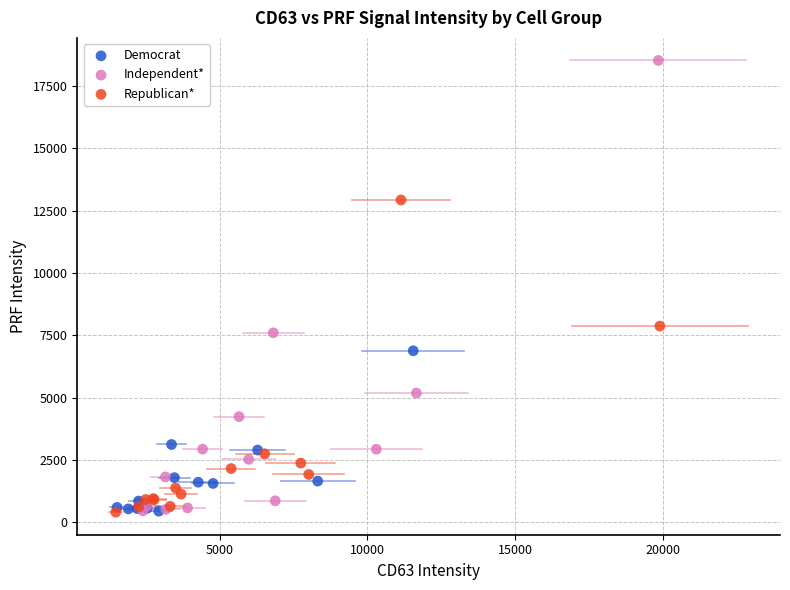

Which series reaches the maximum Y coordinate?

Independent*